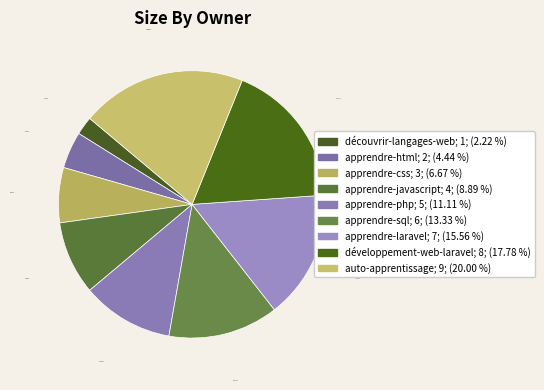

How many segments does this pie chart have?

9